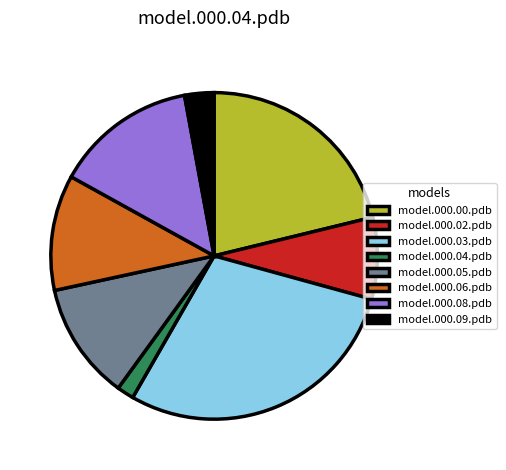

What is the largest slice in the pie chart?

model.000.03.pdb